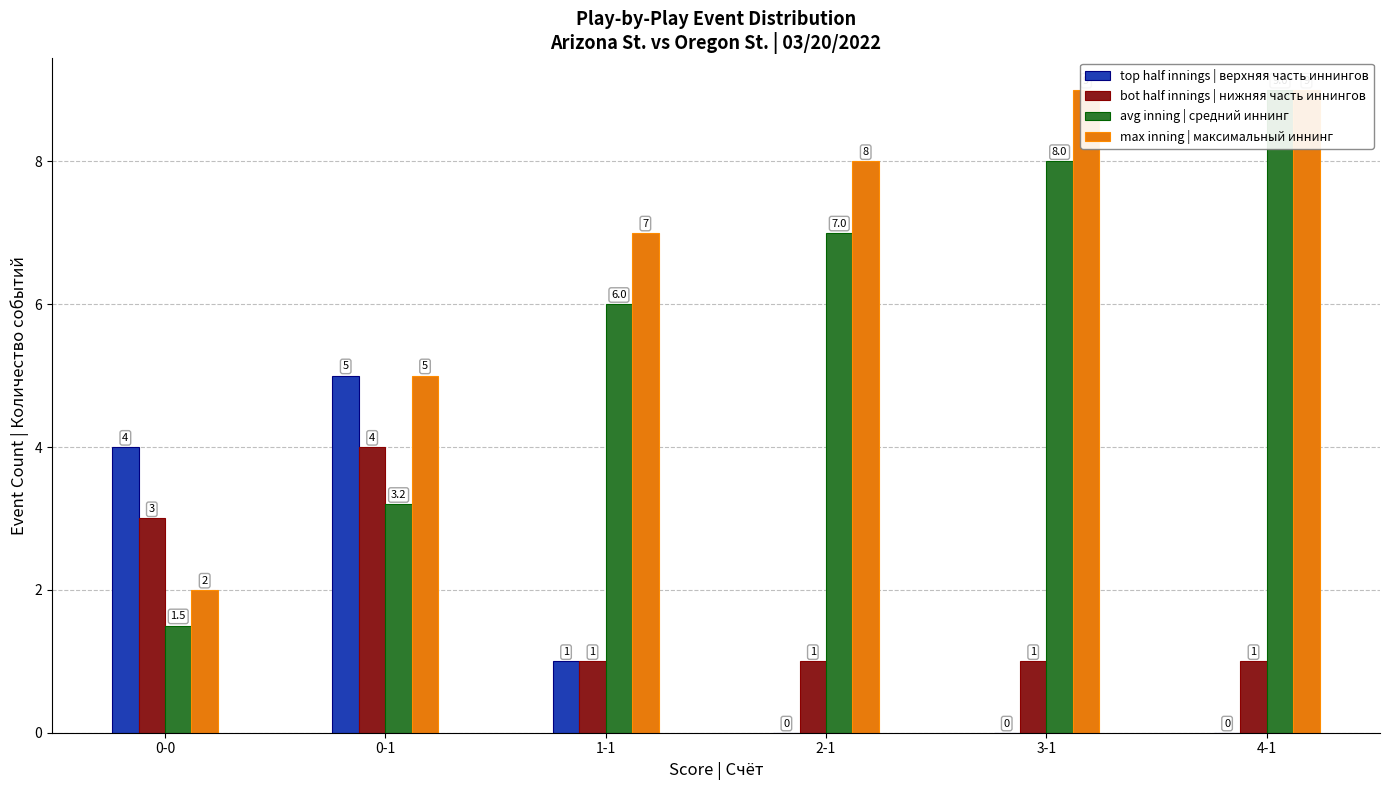

Between 4-1 and 0-0, which is larger?

0-0